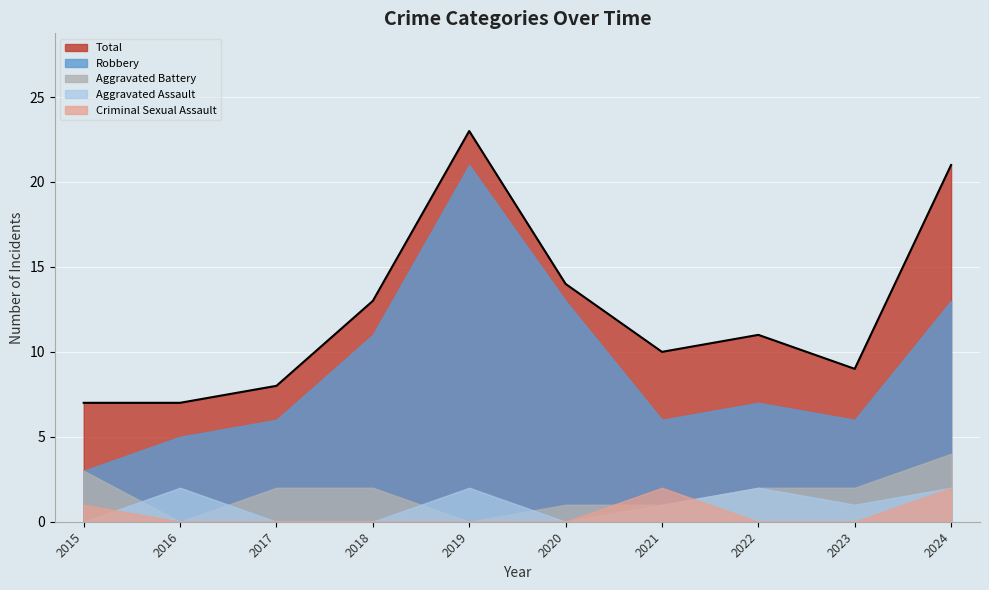

Which series has the largest range (max minus min)?

Robbery